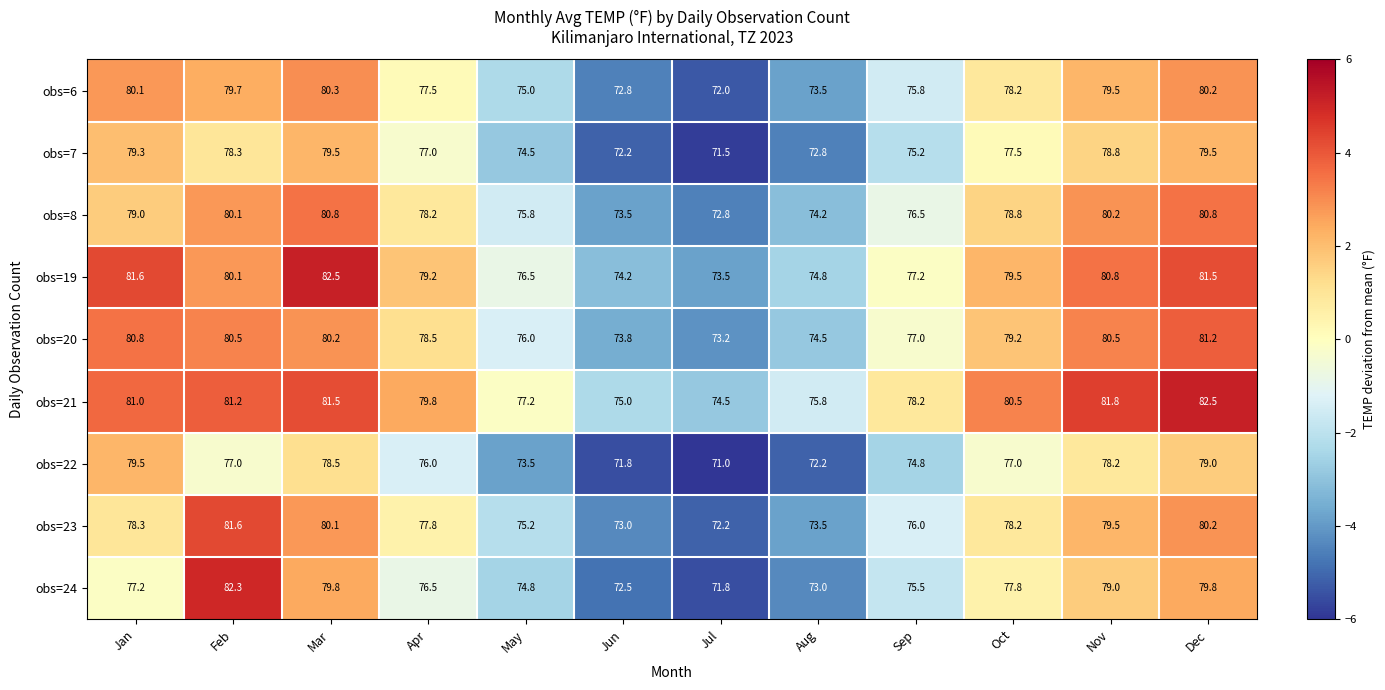

What is the sum of the obs=20 values at Jan and Jun?

154.6